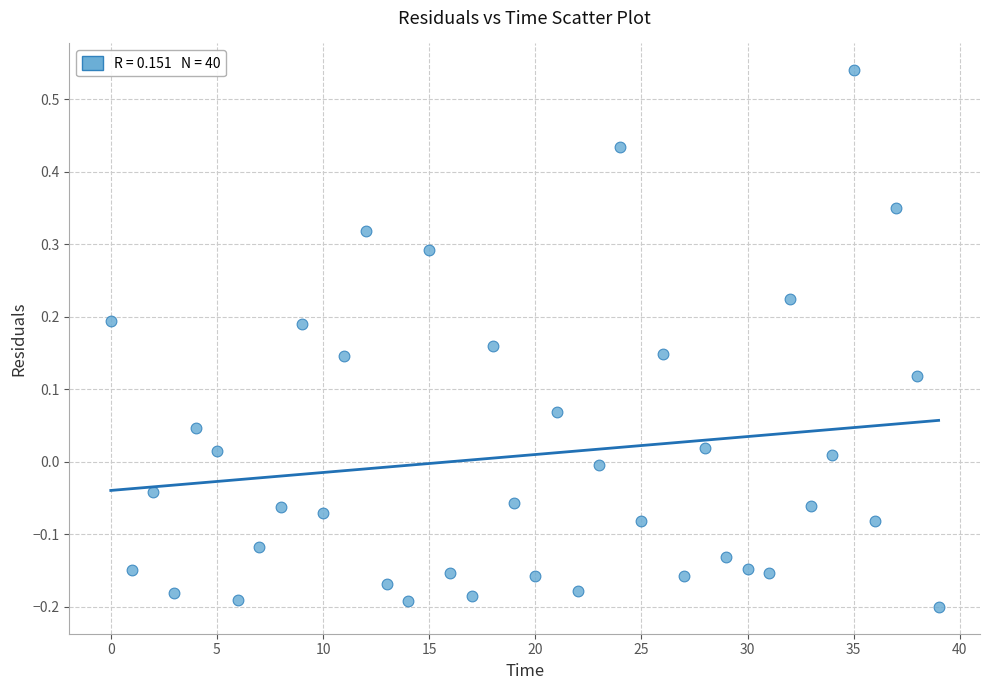

What is the range of Y values (max minus min)?

0.7